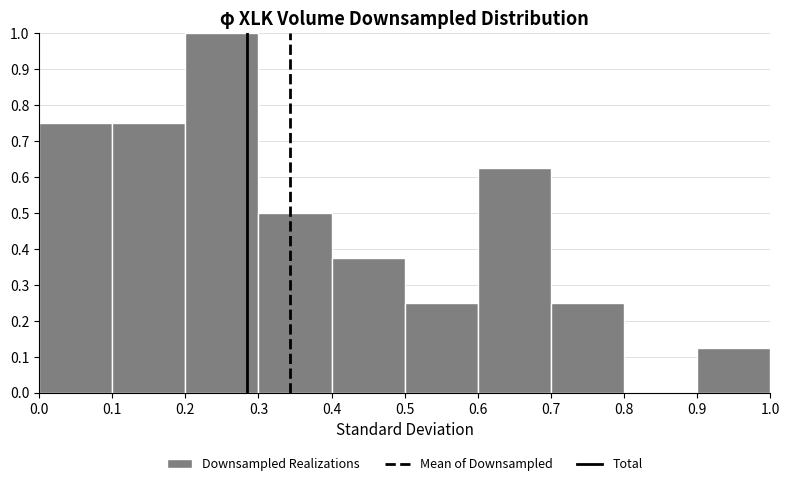

Reading left to right, transcribe this chart: for each bar, give the range it covers on the x-axis and its height. The values are not printed on the chart, so give them approximately, as read against the axis.

0.0 to 0.1: 0.75
0.1 to 0.2: 0.75
0.2 to 0.3: 1.00
0.3 to 0.4: 0.50
0.4 to 0.5: 0.38
0.5 to 0.6: 0.25
0.6 to 0.7: 0.63
0.7 to 0.8: 0.25
0.8 to 0.9: 0
0.9 to 1.0: 0.13